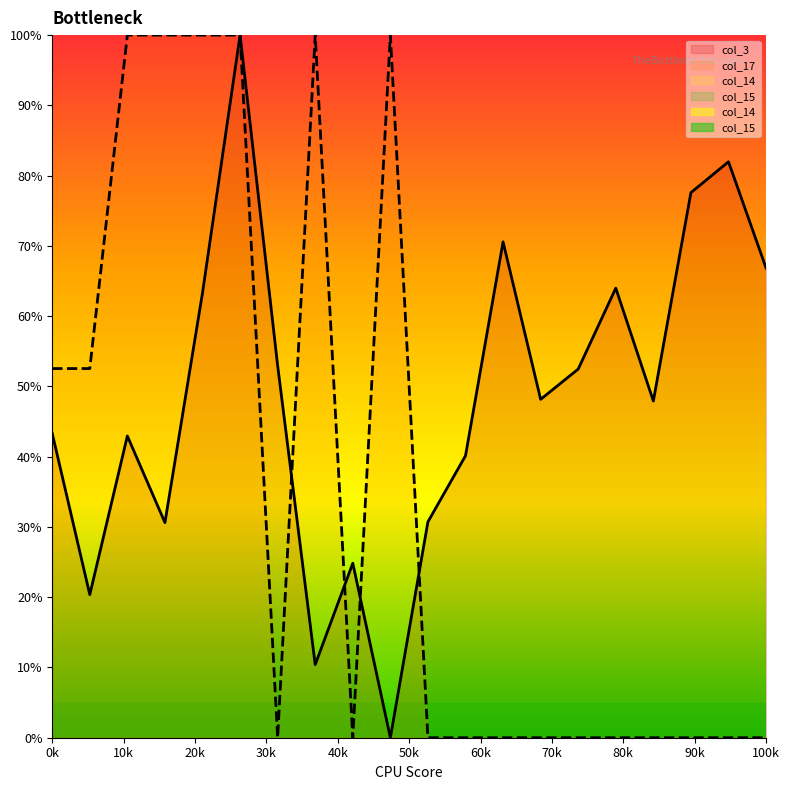

Rank the series at 100k from highest to lowest value.

col_3, col_17